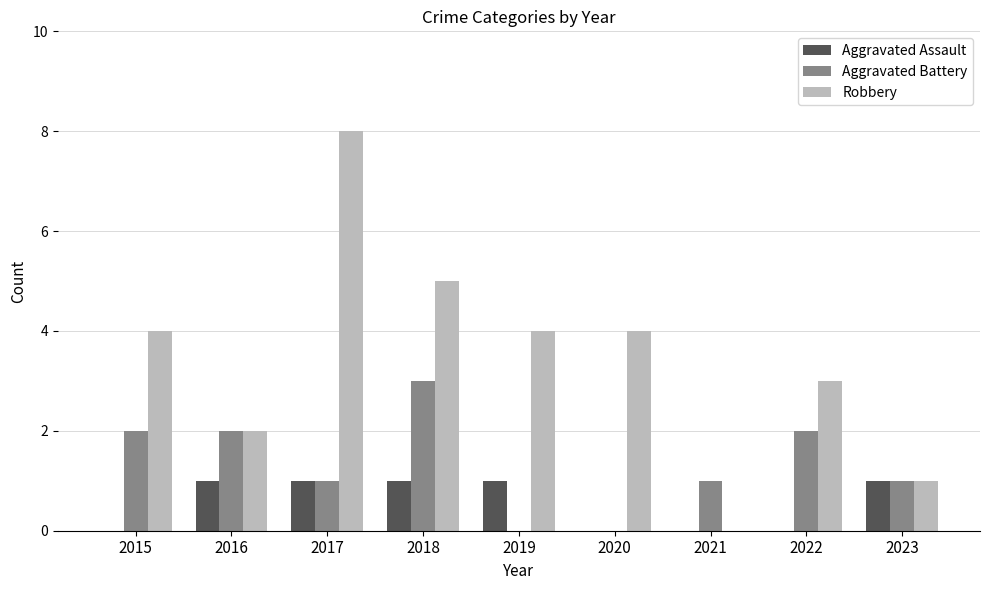

How many groups of bars are there?

9